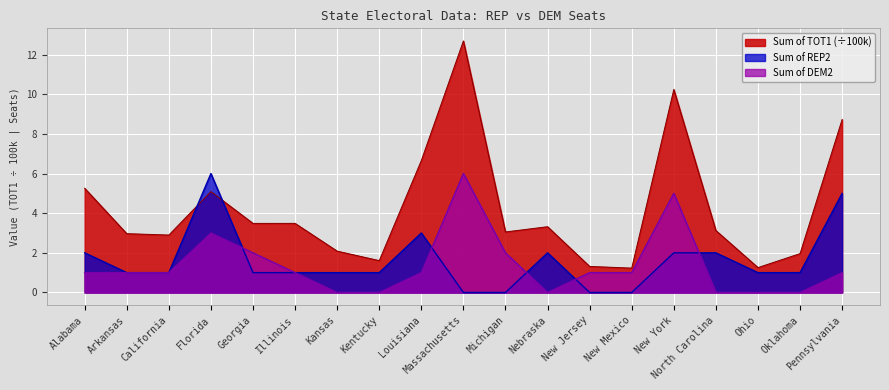

Which series has the largest total across all categories?

Sum of TOT1 (÷100k)